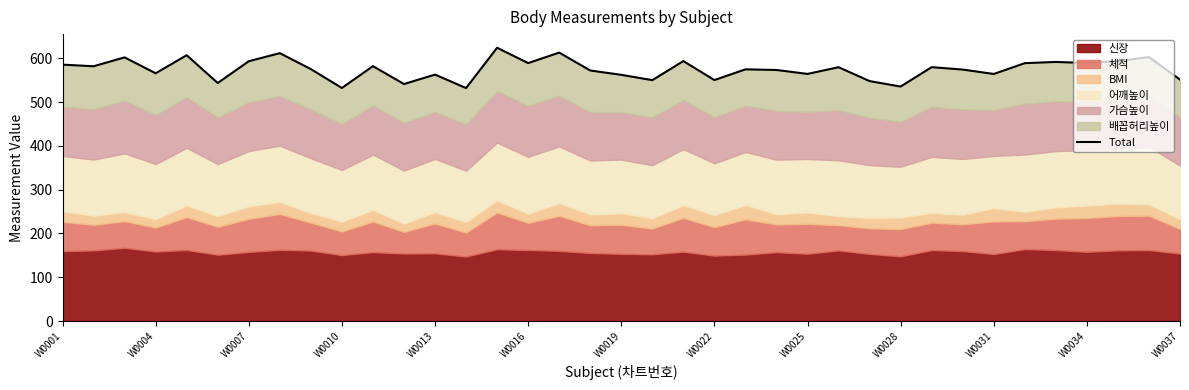

Does the chart display data point markers on the line(s)?

No